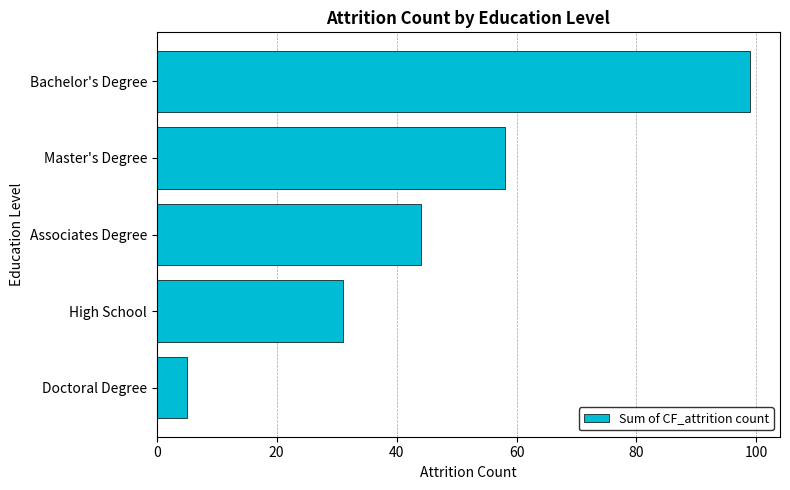

Does the chart contain stacked bars?

No